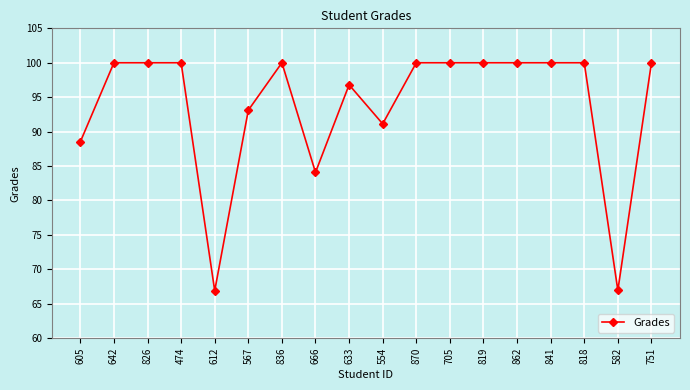

Which has a higher value, 666 or 605?

605